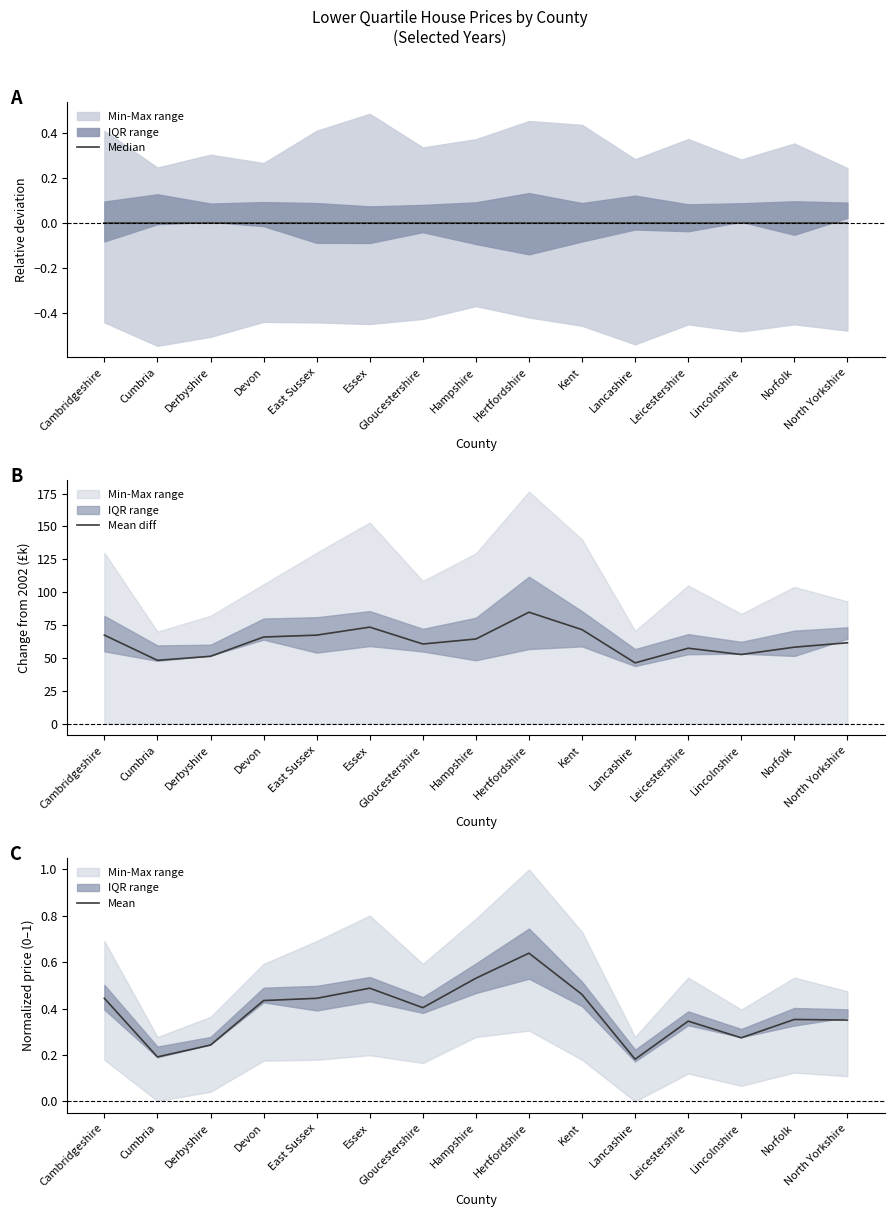

True or false: Mean and Mean diff cross at least once.

False